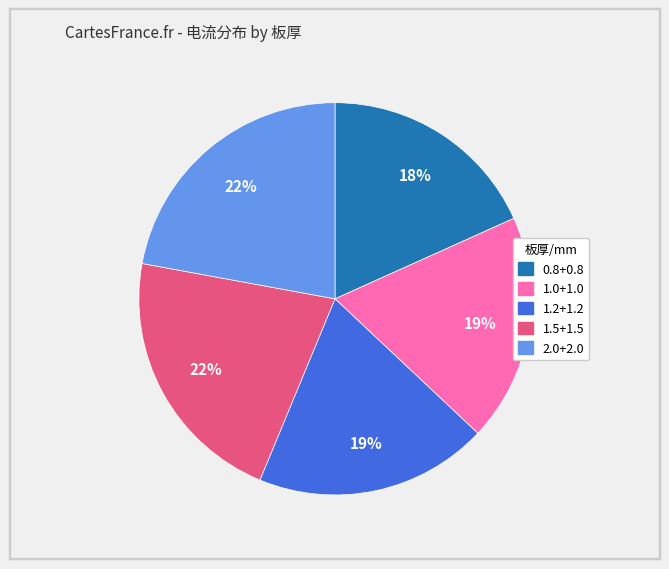

Combined, do 0.8+0.8 and 1.5+1.5 account for over 50%?

No